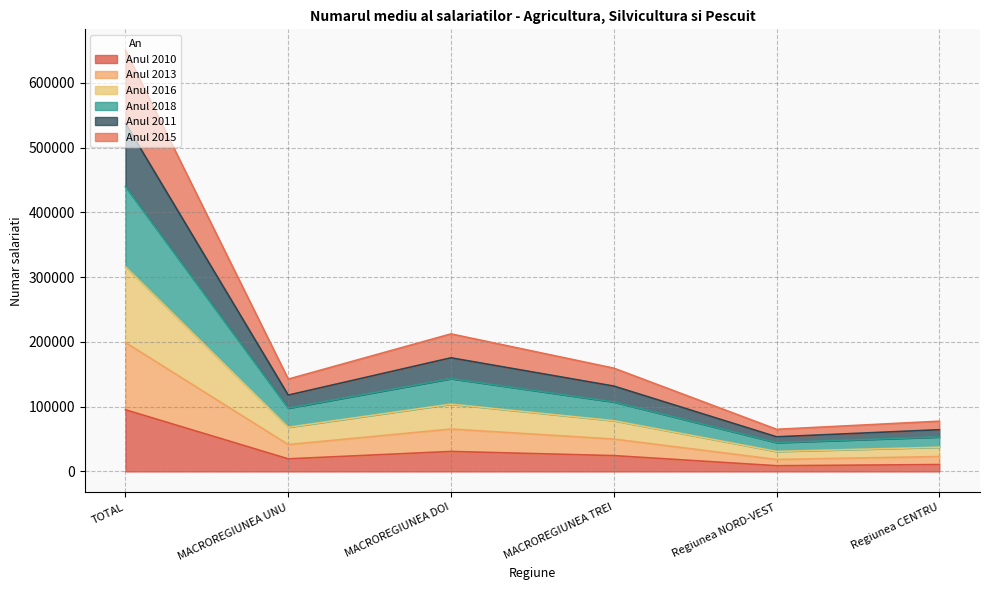

What is the difference between the Anul 2010 values at Regiunea NORD-VEST and TOTAL?

86387